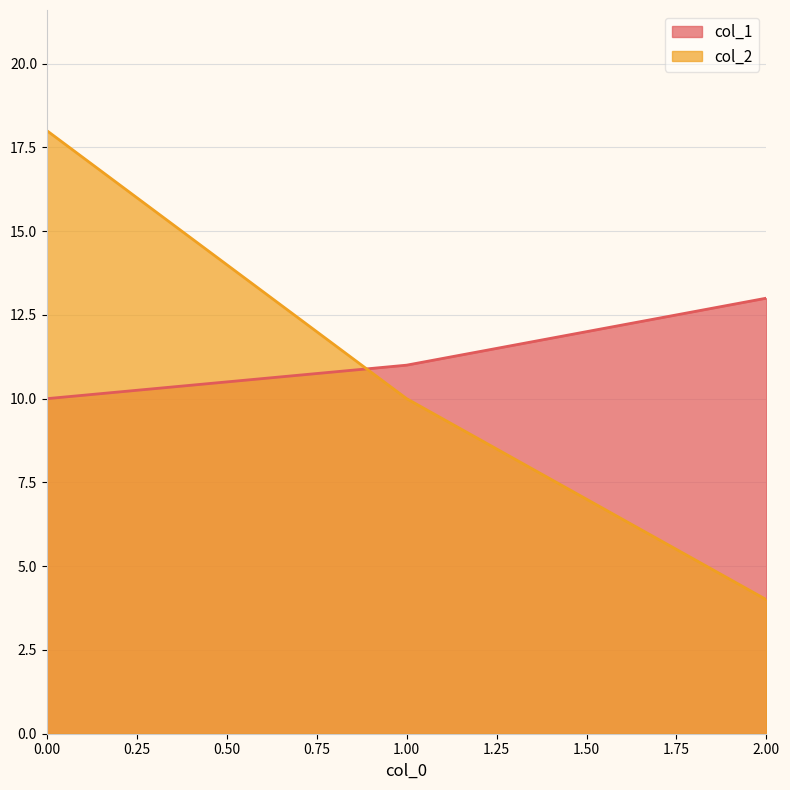

Between 2 and 1, which is larger?

2